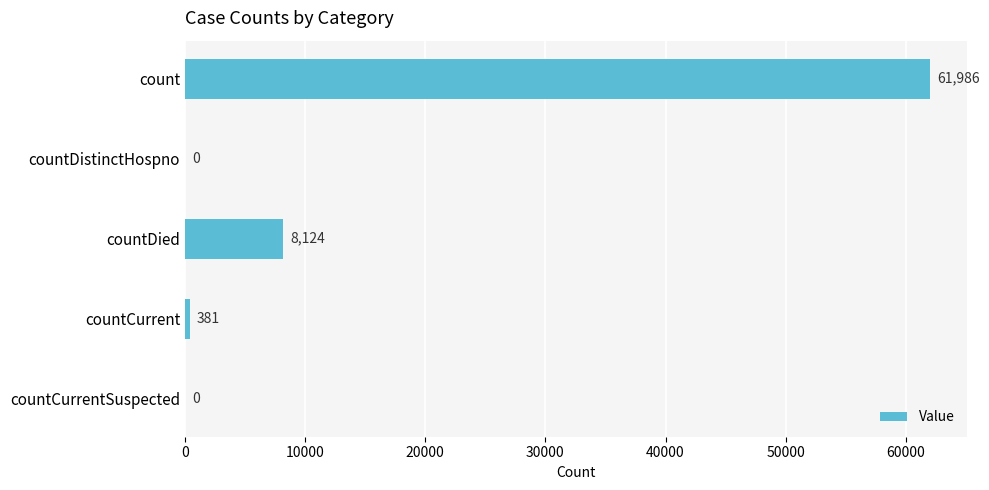

Which label corresponds to the largest value in the chart?

count